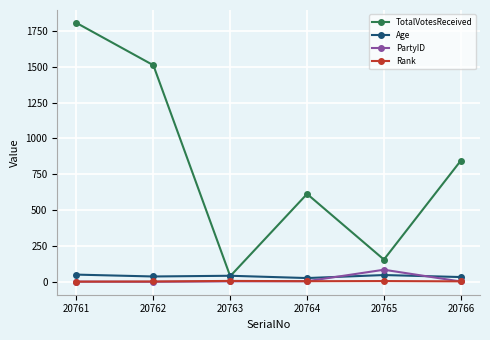

What is the total value across all series at 20765?

291